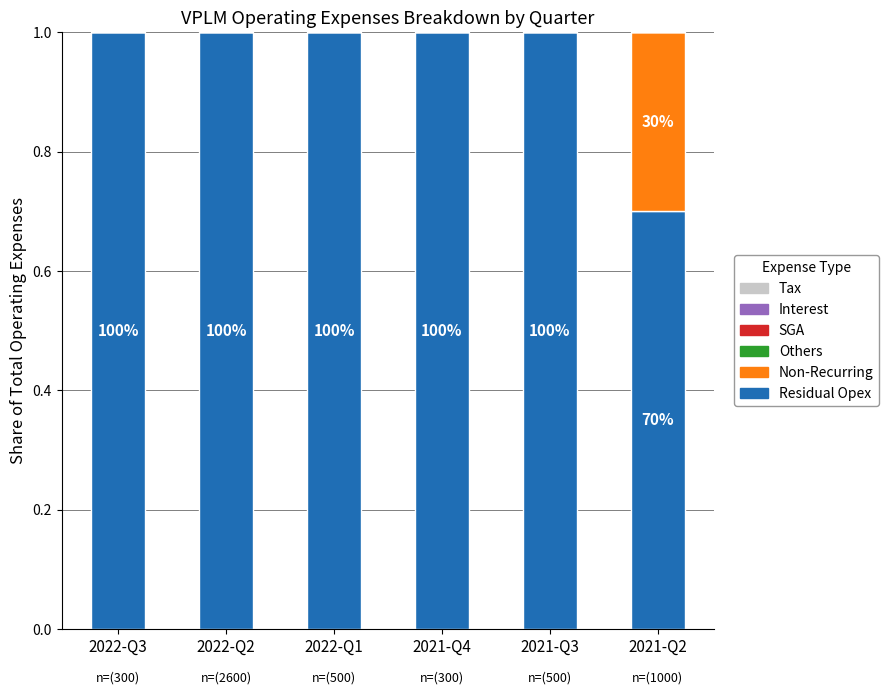

What is the total value across all series at 2022-Q2?

1.0